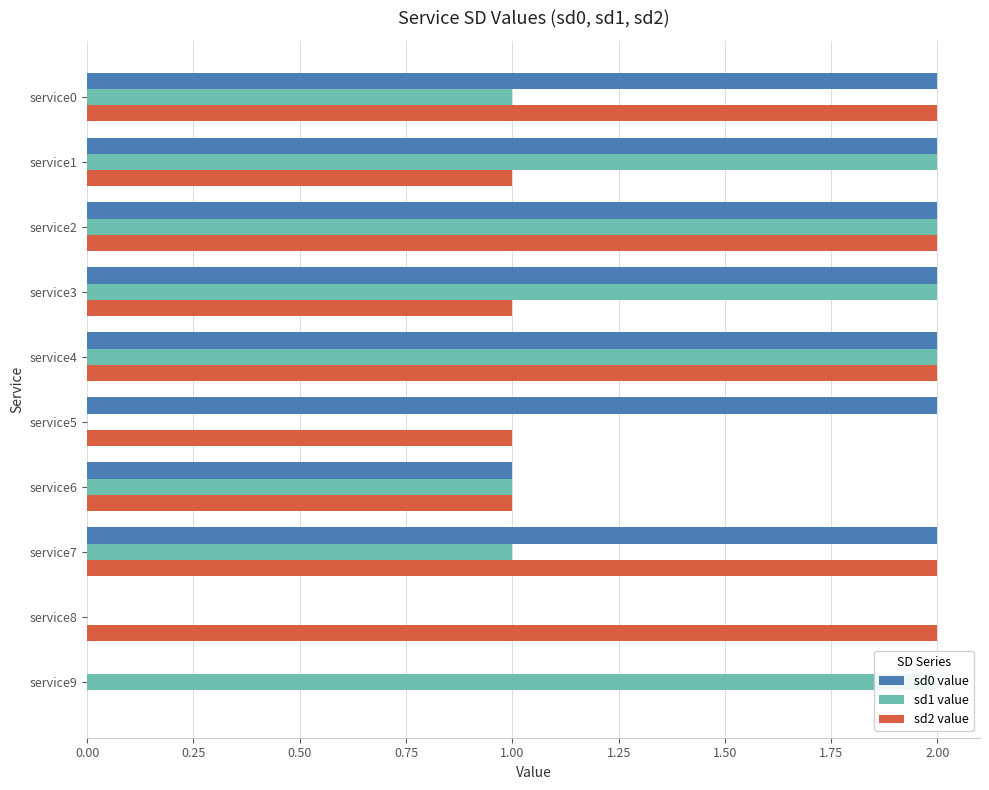

List the series in order of their overall mean, lowest first.

sd1 value, sd2 value, sd0 value